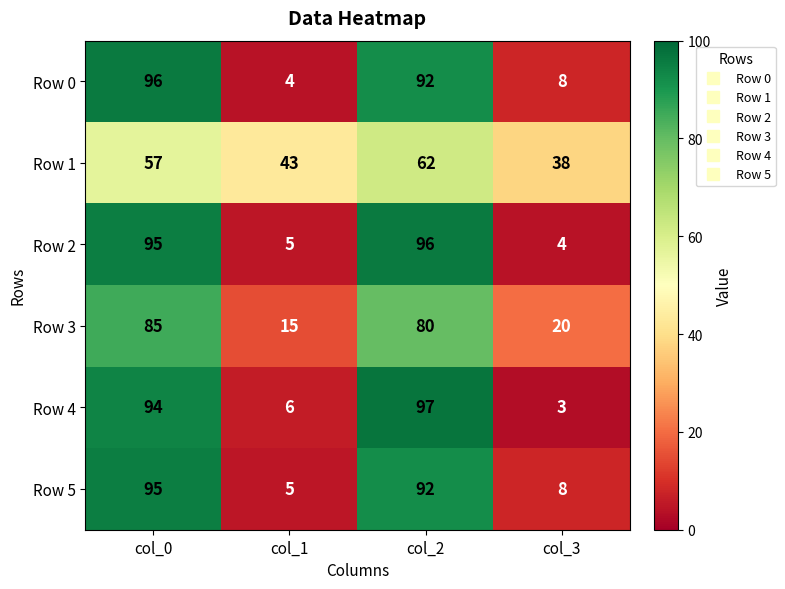

Reading left to right, list all the values displayed in this chart.

Row 0: 96	4	92	8
Row 1: 57	43	62	38
Row 2: 95	5	96	4
Row 3: 85	15	80	20
Row 4: 94	6	97	3
Row 5: 95	5	92	8